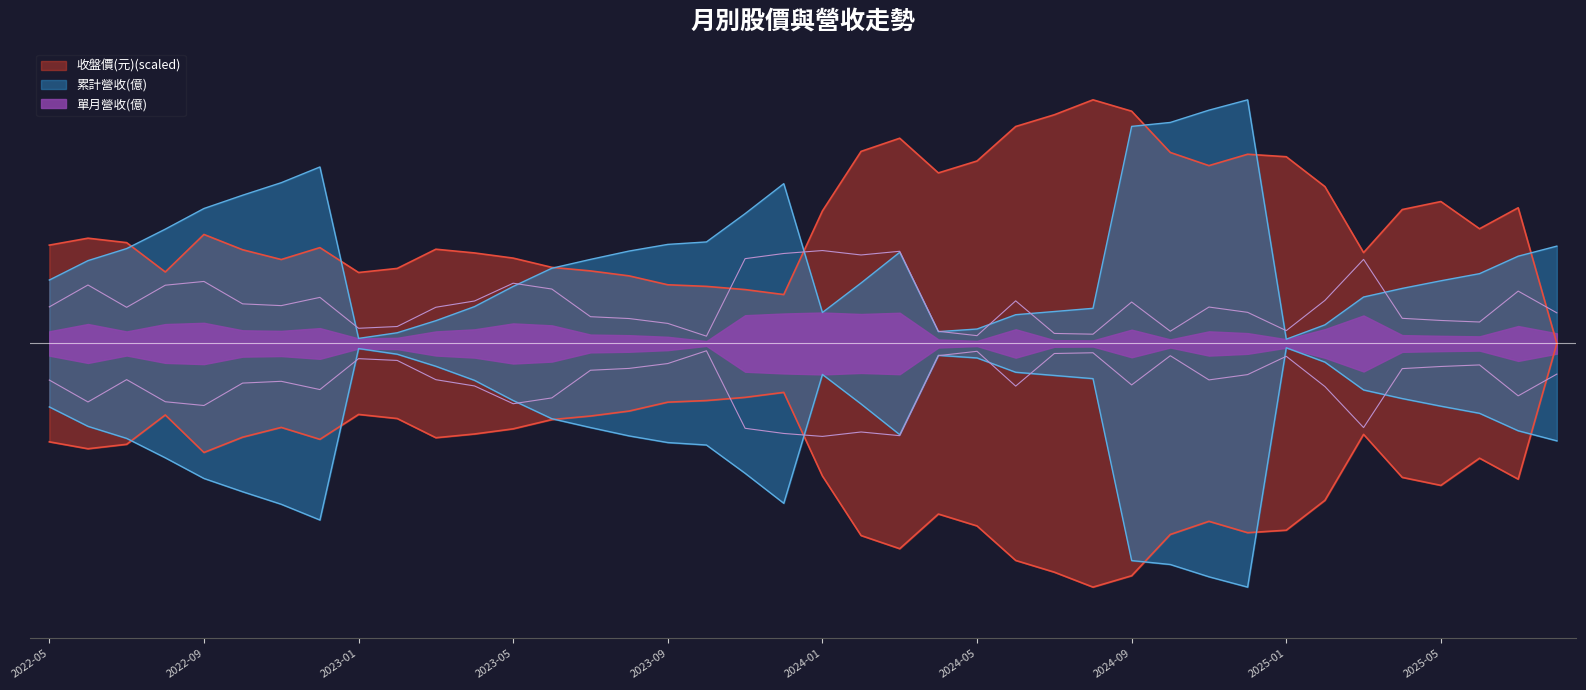

How many values in 收盤價(元) are above zero?

39